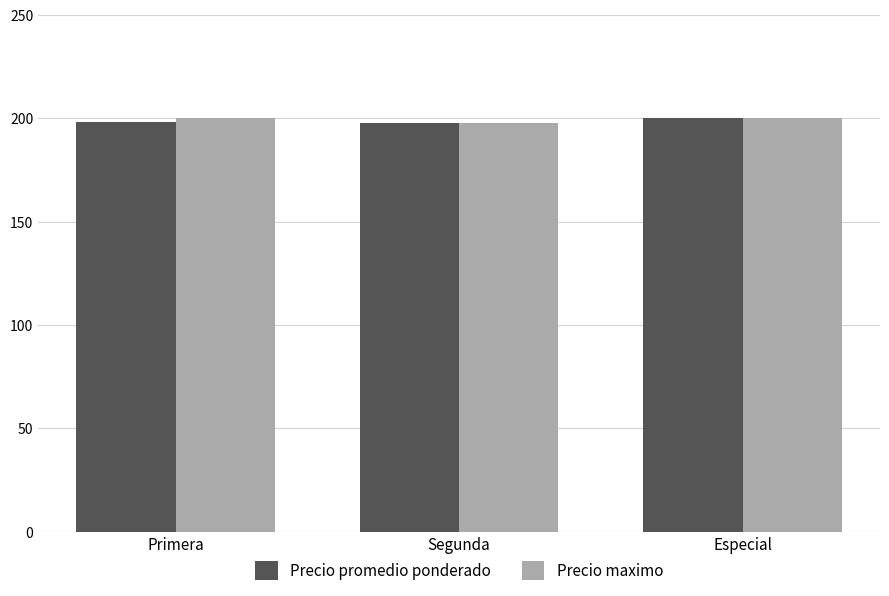

Are the bars horizontal?

No